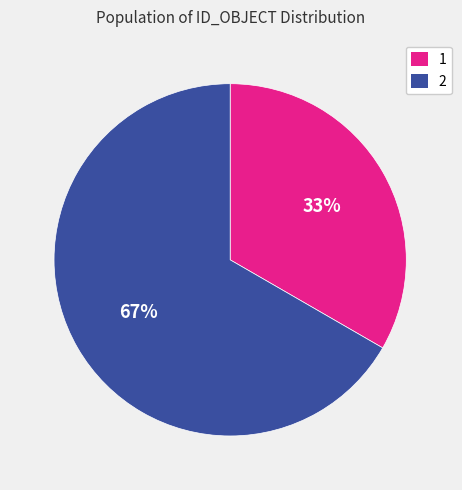

True or false: 1 accounts for 33% of the total.

True